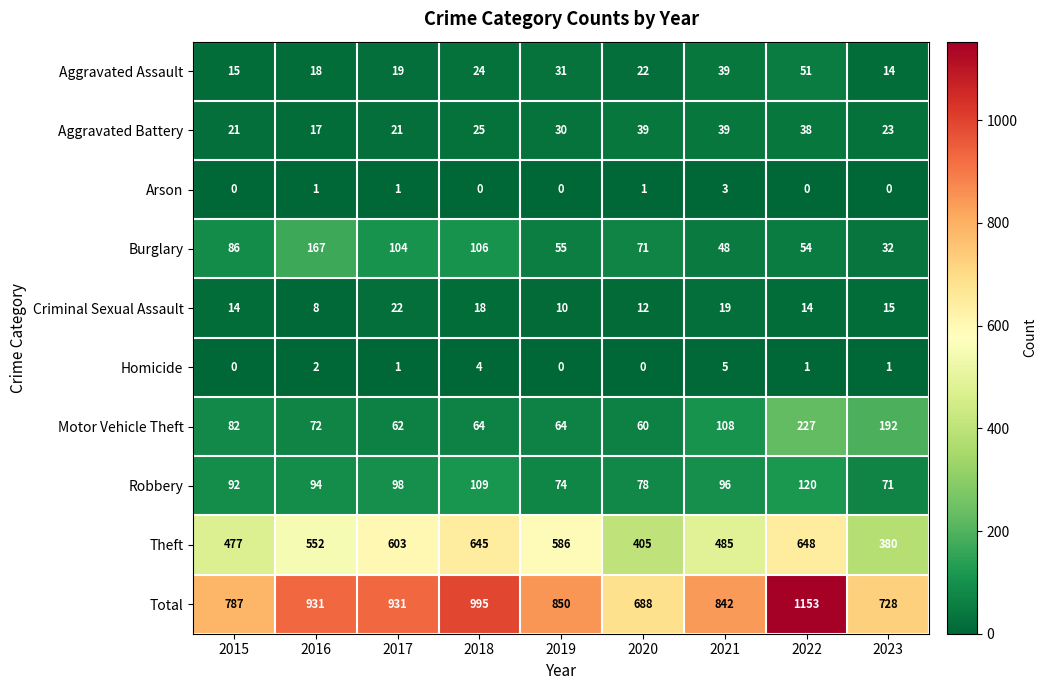

What is the greatest value displayed?

1153